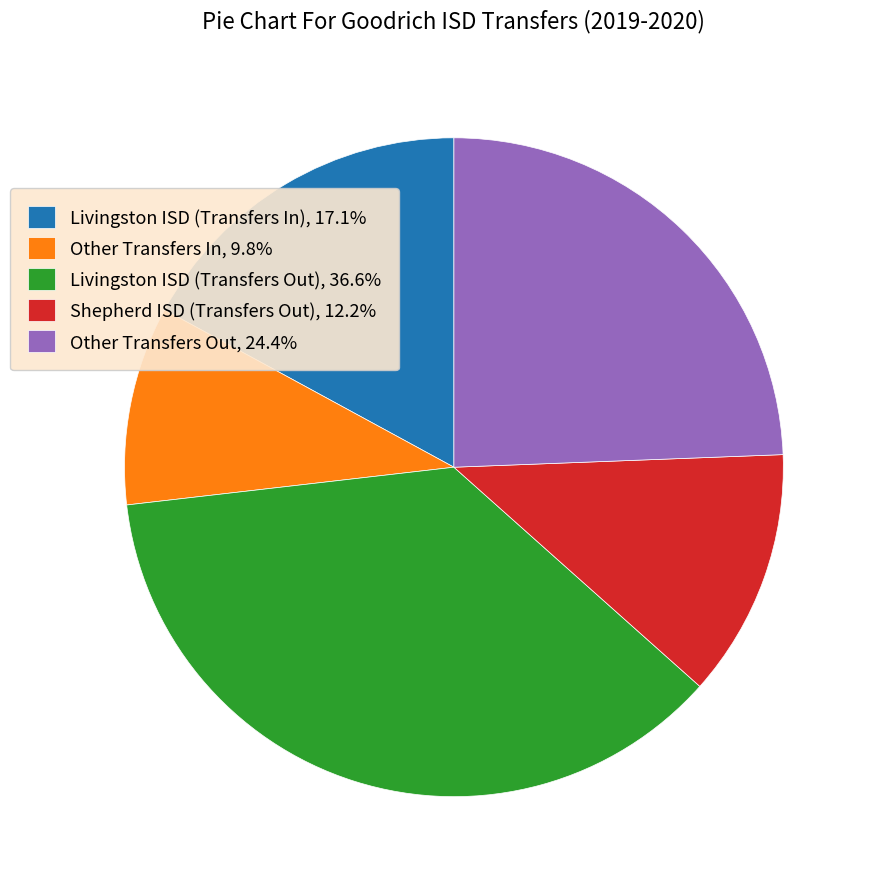

Count the number of slices in the pie.

5